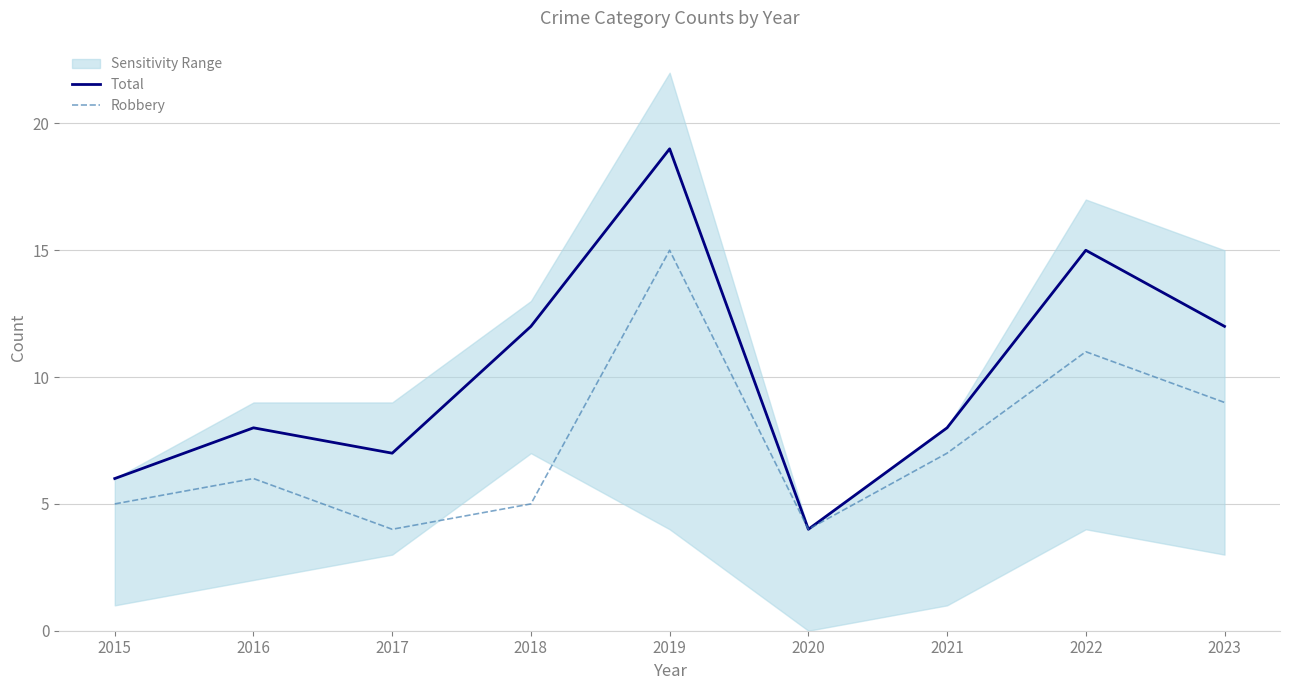

At which label is Total closest to 11?

2018